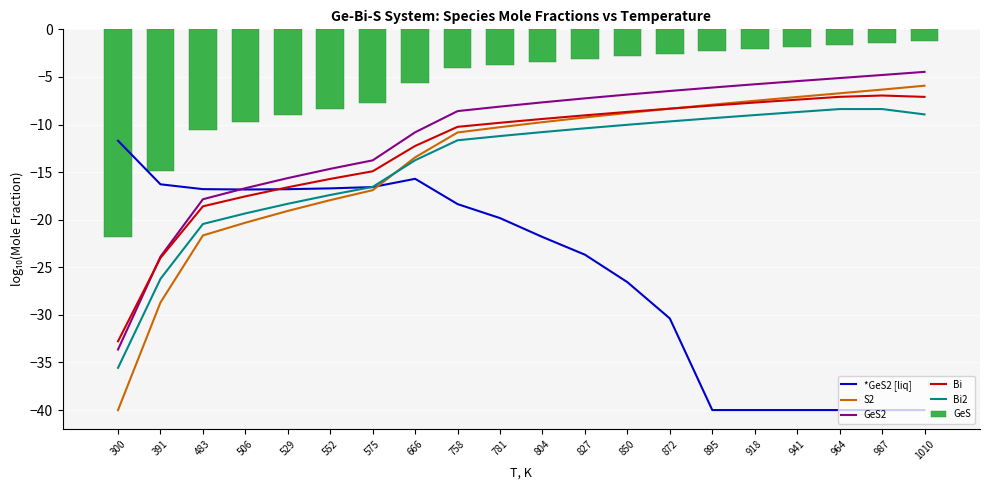

True or false: Bi has a value of -12.3 at 666.

True